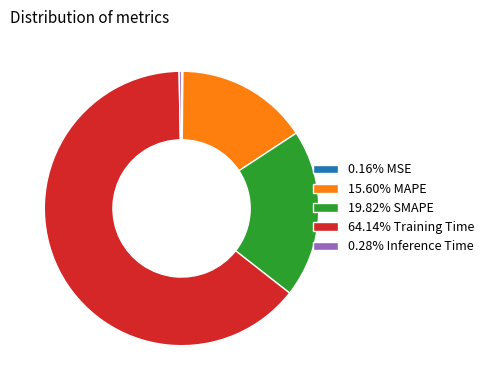

Is there any slice that represents more than half of the pie?

Yes